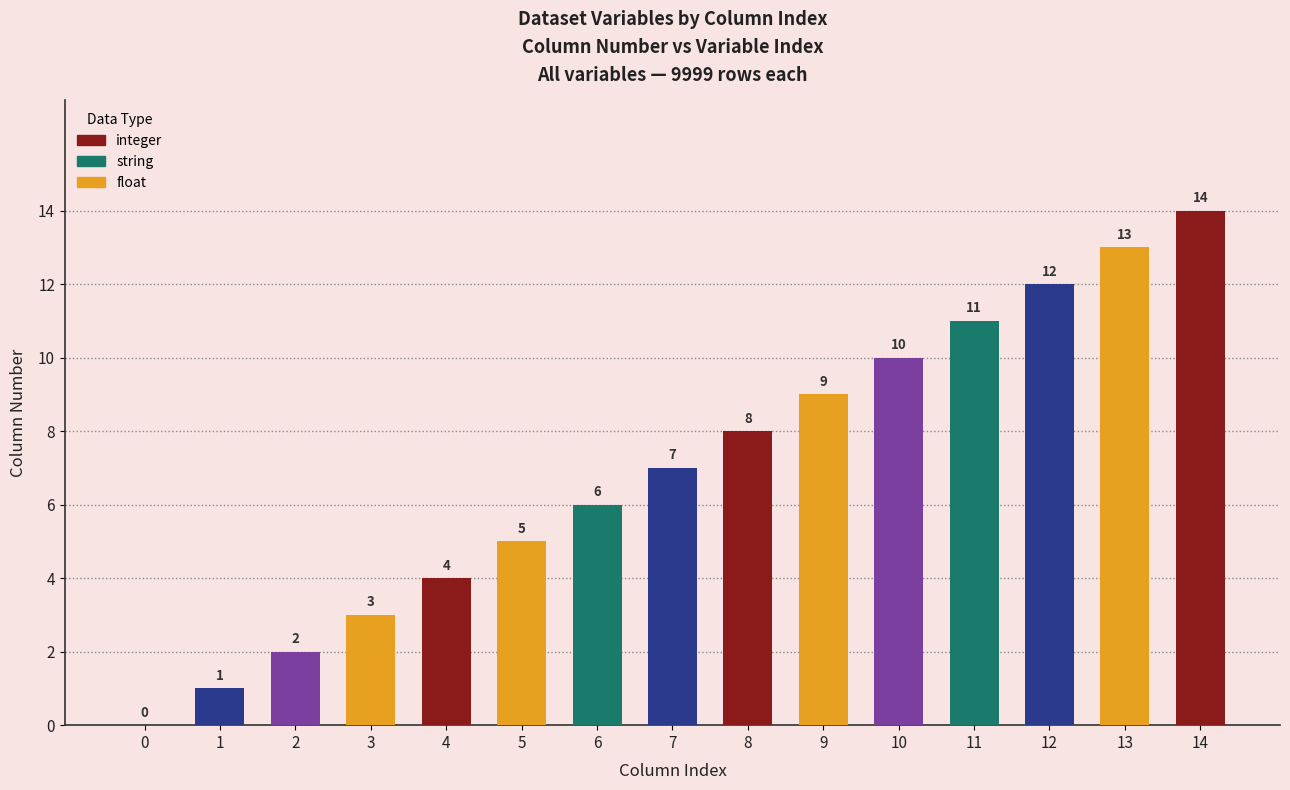

At which label is the value closest to 7?

7